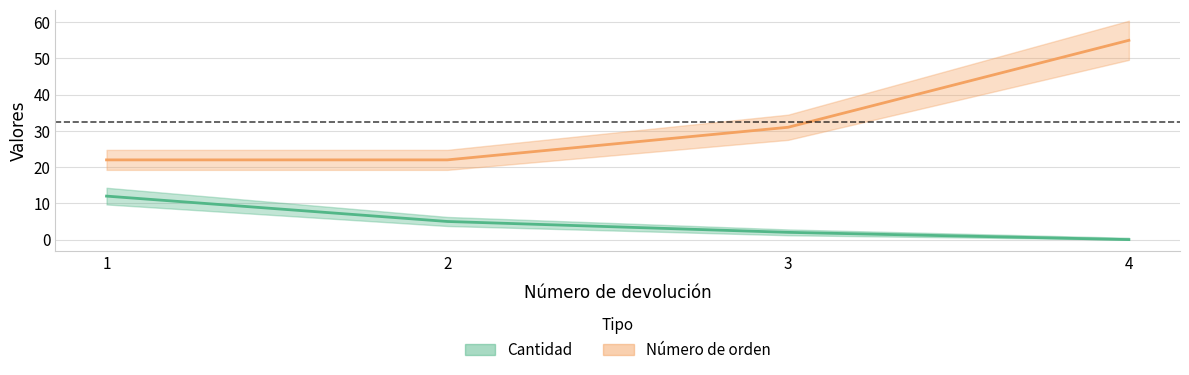

At which category is the sum across all series the highest?

4